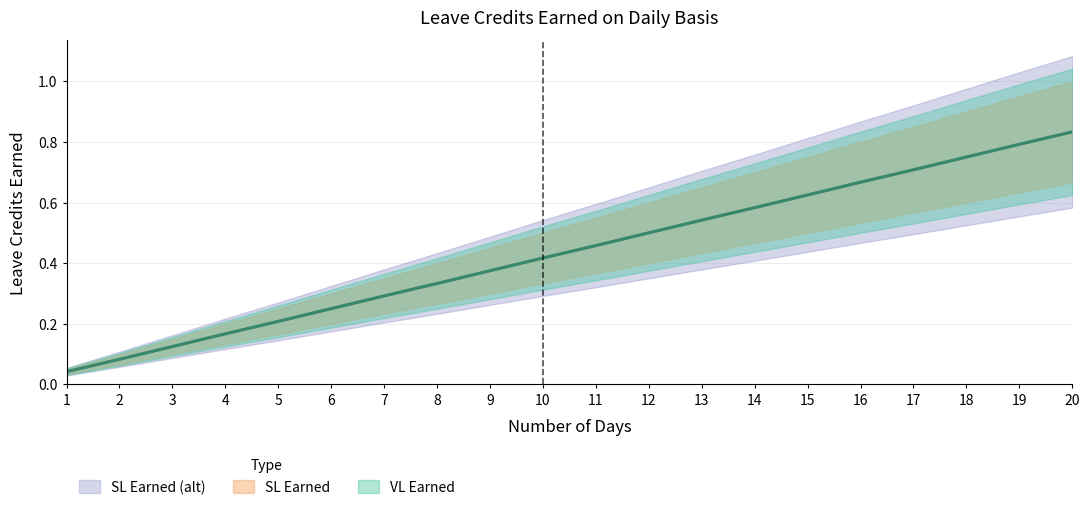

Which series has the largest range (max minus min)?

VL Earned